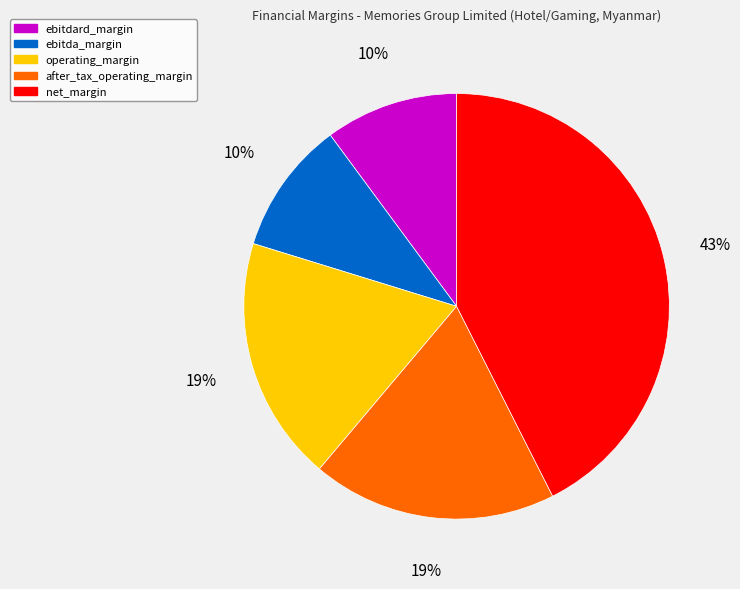

Count the number of slices in the pie.

5